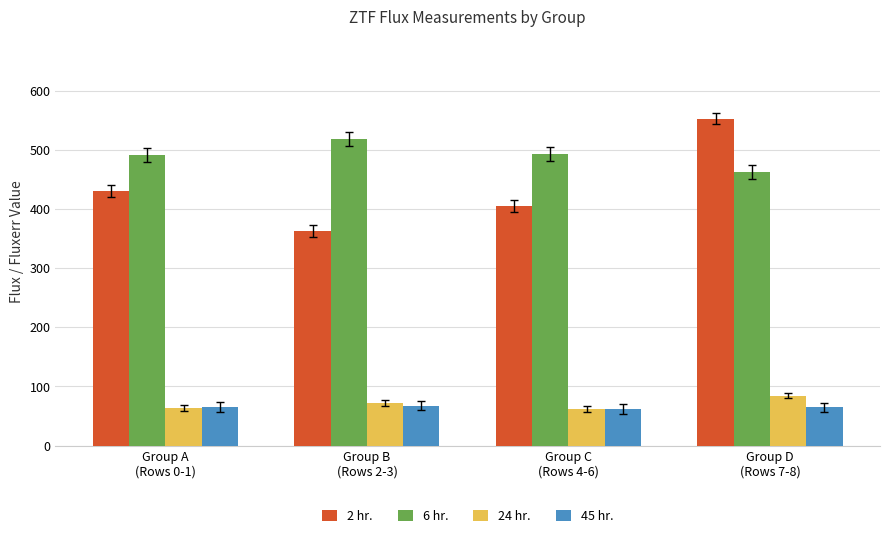

What is the lowest value of the 6 hr. series?

462.8